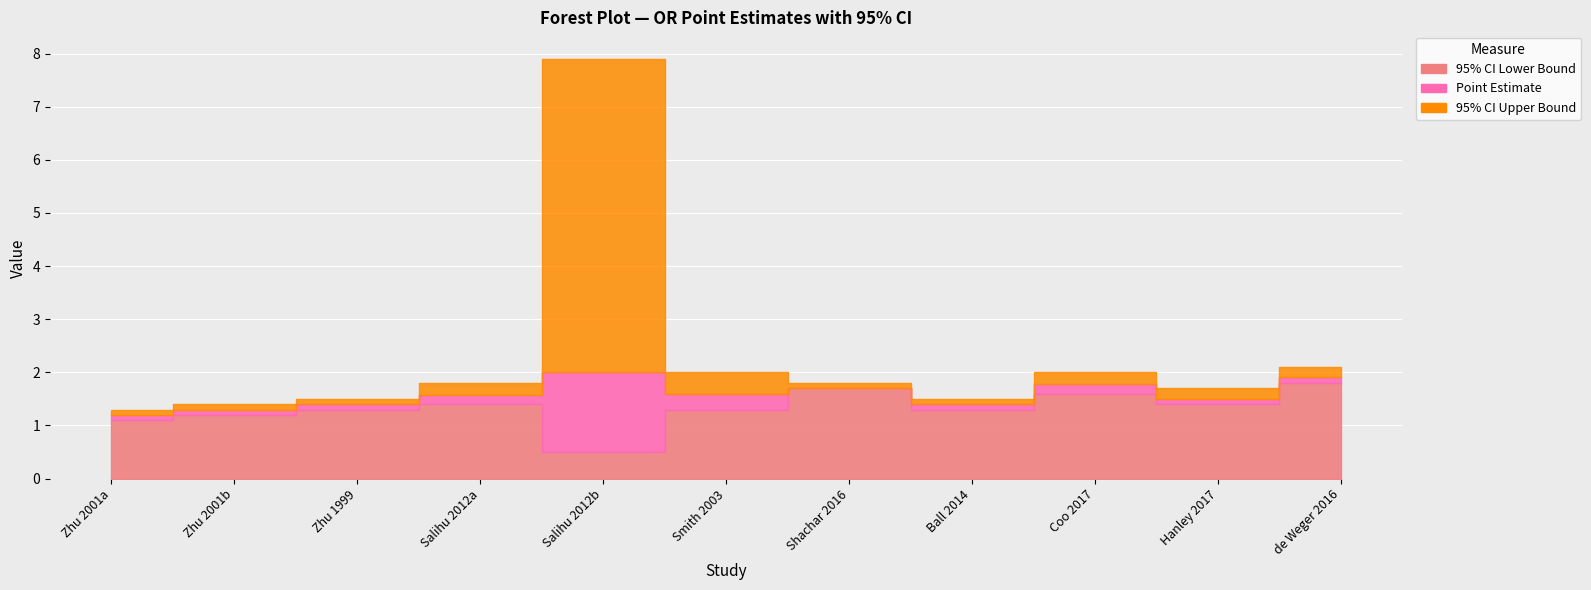

Does the chart display data point markers on the line(s)?

No